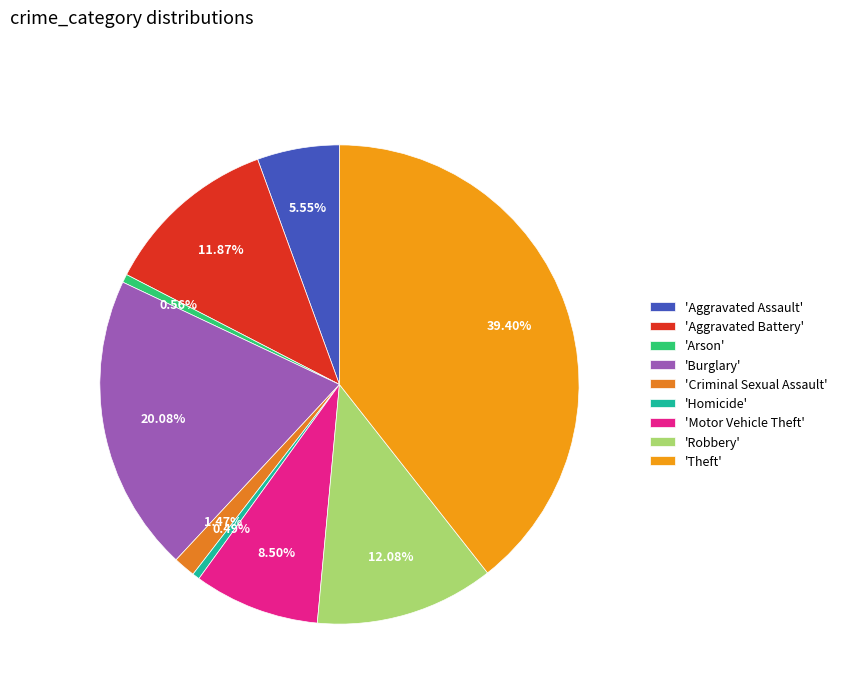

How many segments does this pie chart have?

9